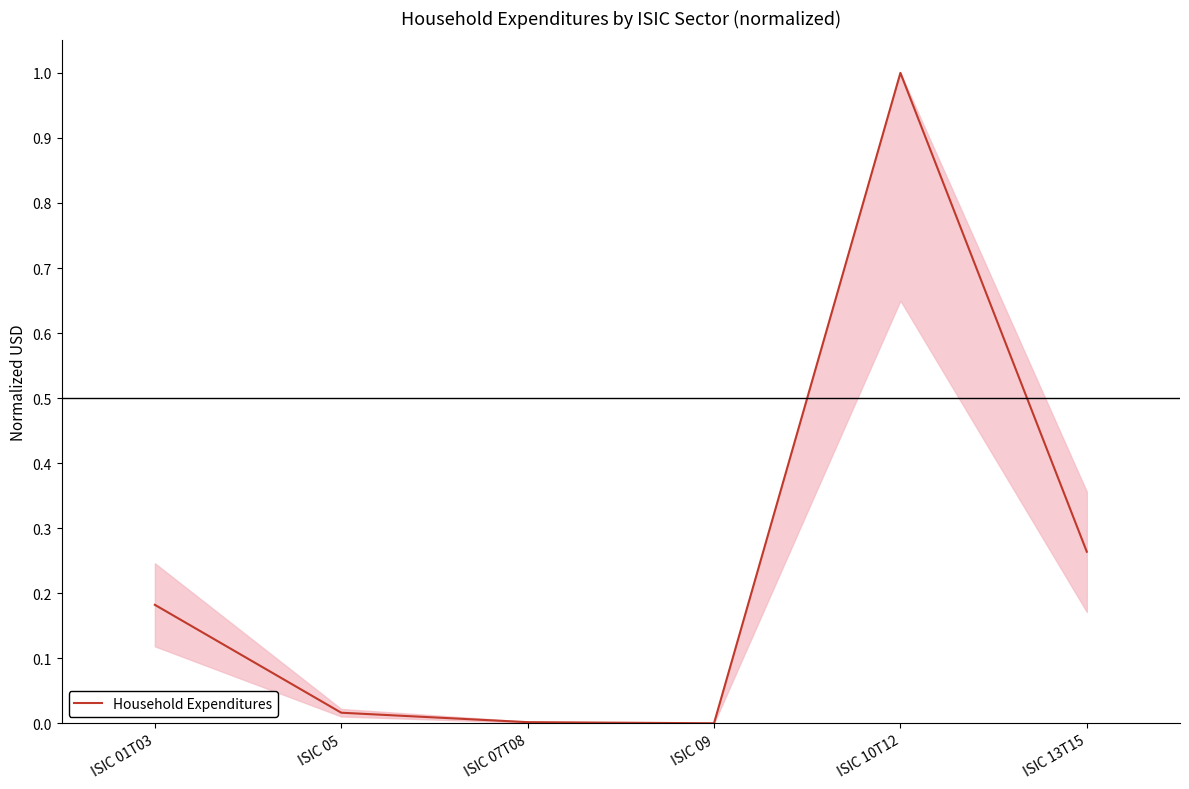

Is this an area chart (filled region under the line)?

No